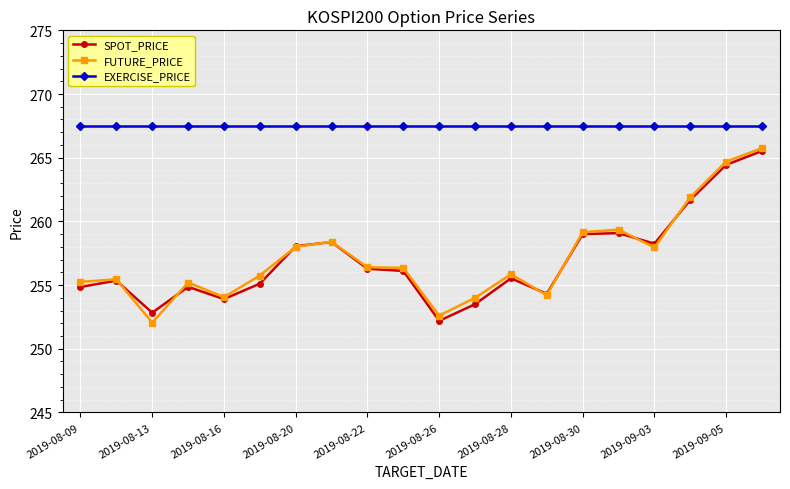

What is the maximum value shown in the chart?

267.5